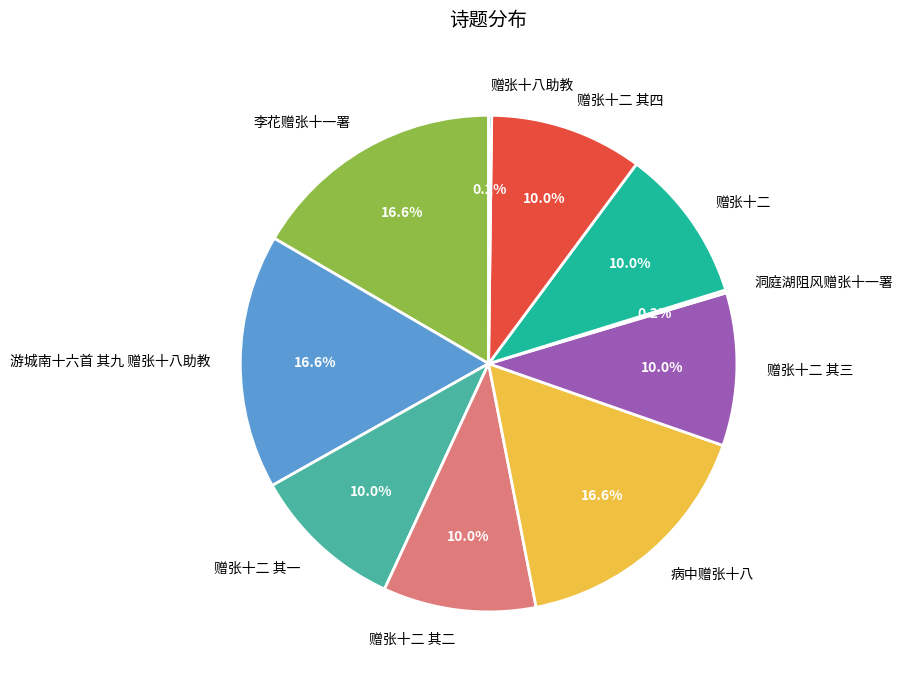

Which has a higher value, 赠张十二 其一 or 病中赠张十八?

病中赠张十八